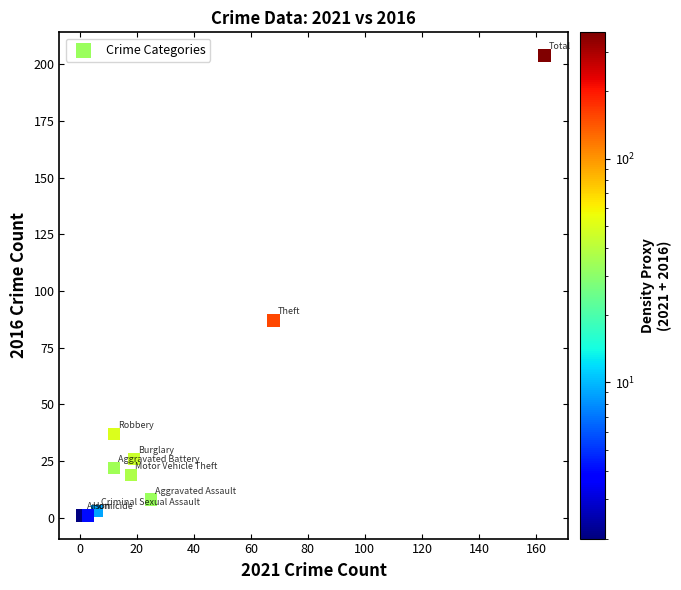

What Y value in the scatter plot is closest to 102?

87